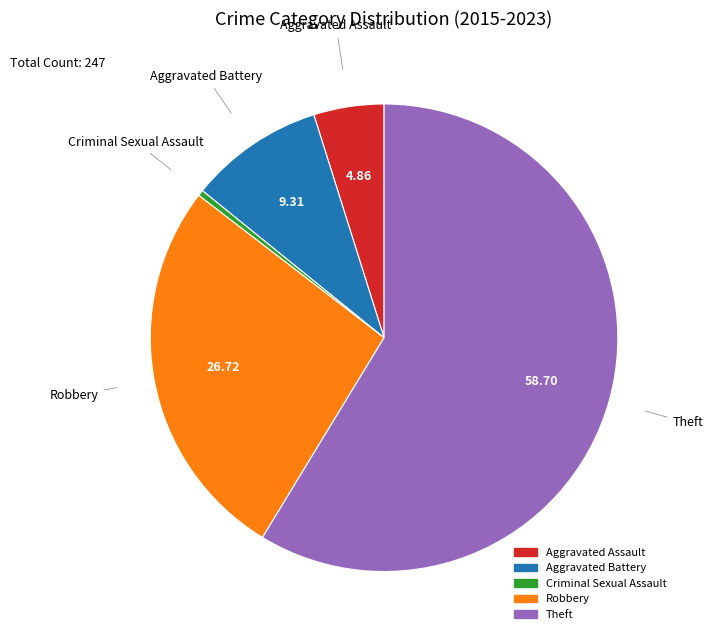

Count the number of slices in the pie.

5